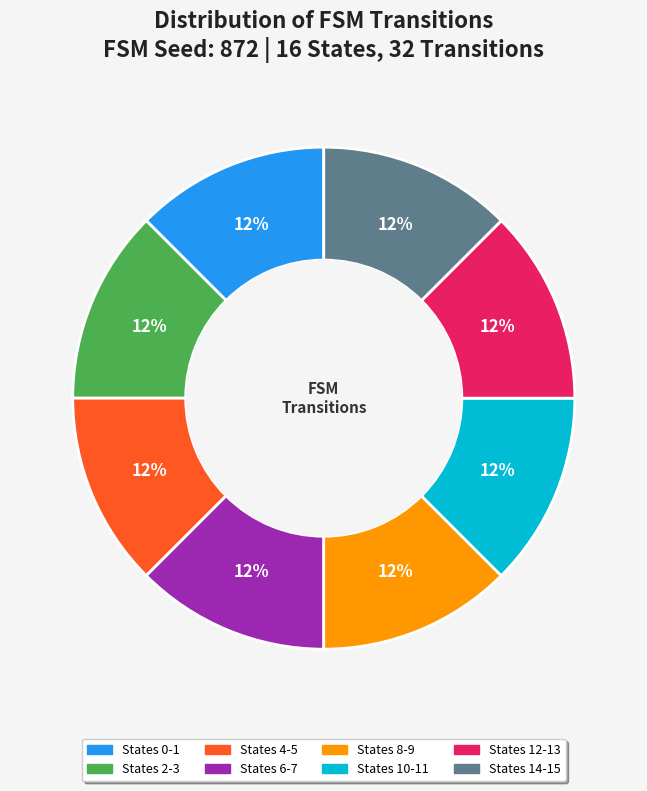

How many slices are in this pie chart?

8